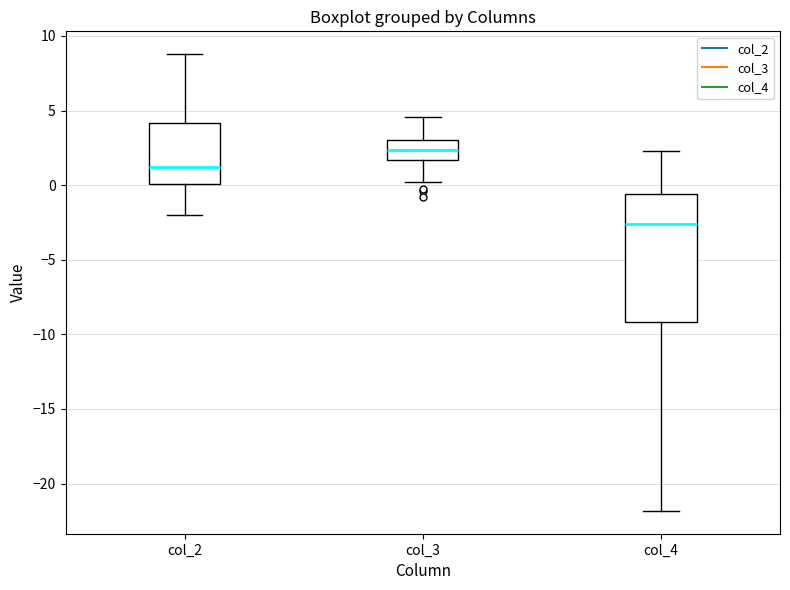

Reading left to right, read every box against the y-axis: the position of its median line, the range the box covers, and the ends of its whiskers. The values are not printed on the chart, so give them approximately, as read against the axis.

col_2: median 1.0, box 0.0 to 4.0, whiskers -2.0 to 9.0
col_3: median 2.5, box 1.5 to 3.0, whiskers 0.0 to 4.5
col_4: median -2.5, box -9.0 to -0.5, whiskers -22.0 to 2.5